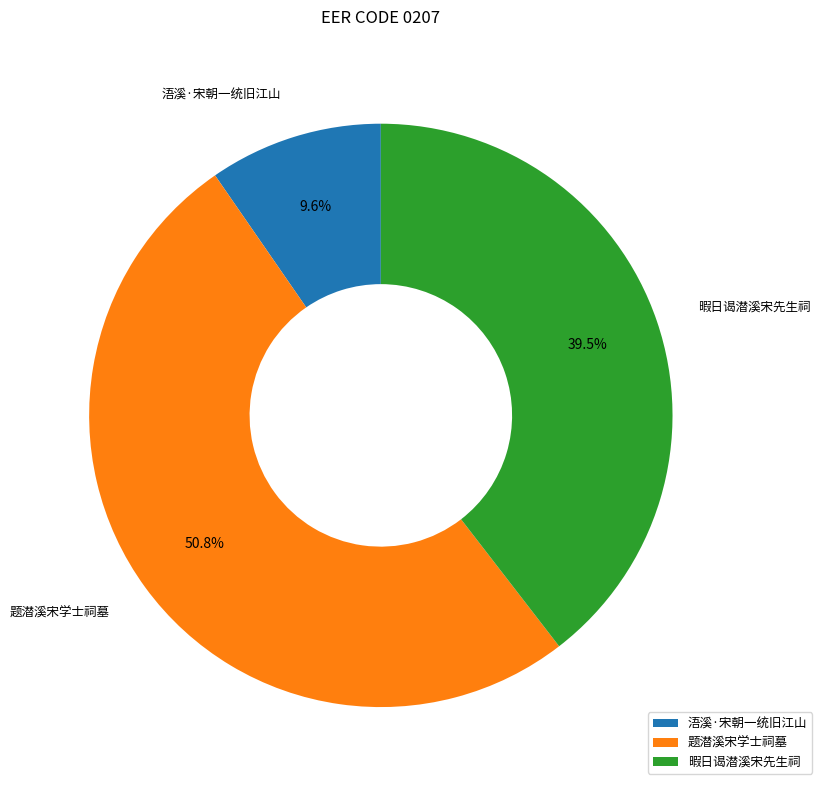

Combined, do 题潜溪宋学士祠墓 and 暇日谒潜溪宋先生祠 account for over 50%?

Yes